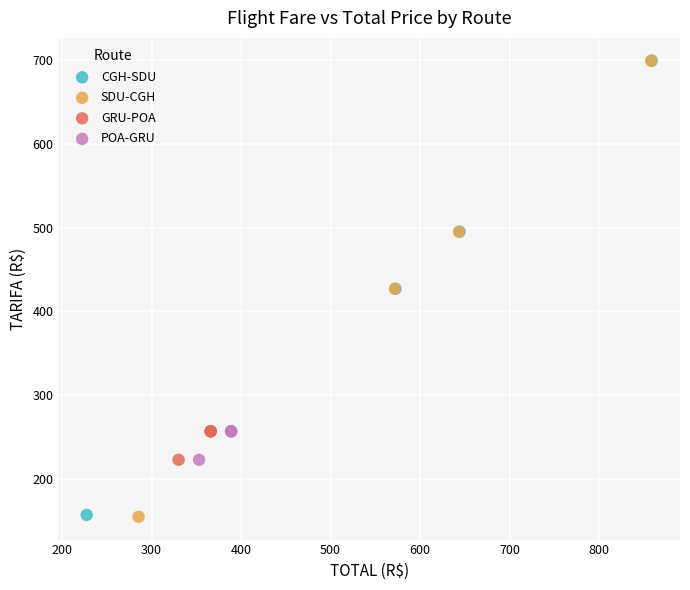

Which series has the widest spread of Y values?

SDU-CGH